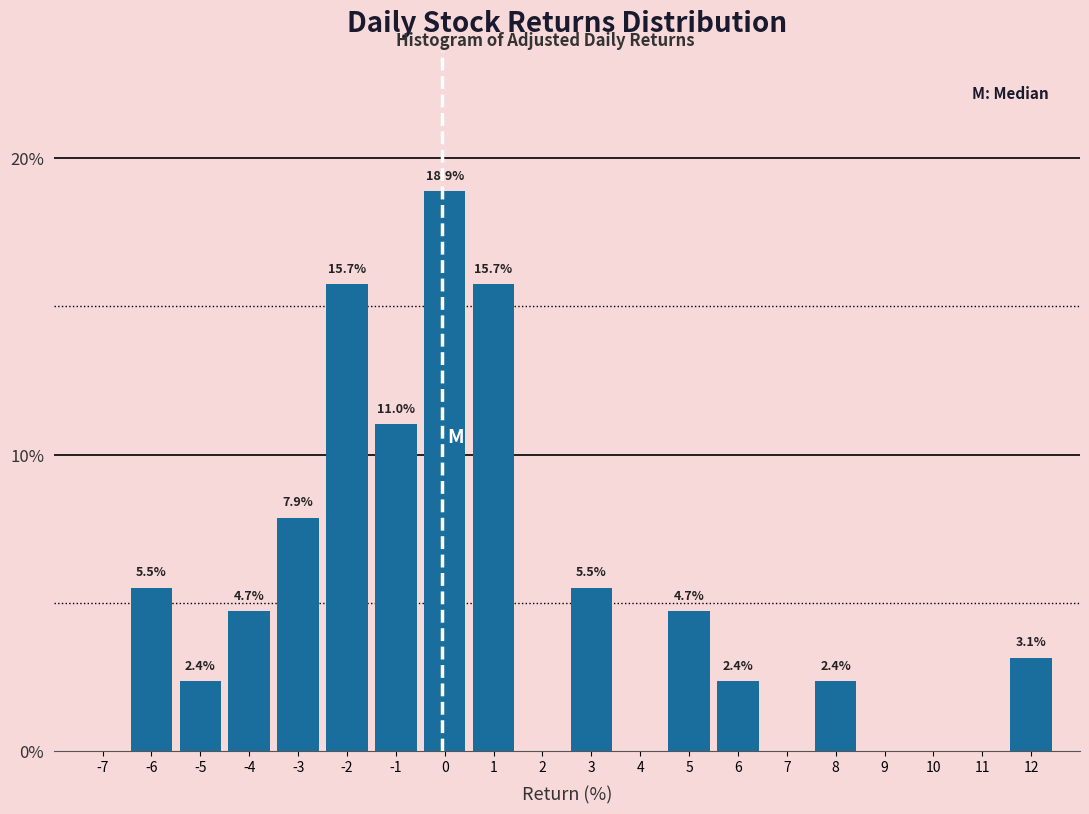

Reading left to right, transcribe all the data shown in this chart.

-7=0.0	-6=5.5	-5=2.4	-4=4.7	-3=7.9	-2=15.7	-1=11.0	0=18.9	1=15.7	2=0.0	3=5.5	4=0.0	5=4.7	6=2.4	7=0.0	8=2.4	9=0.0	10=0.0	11=0.0	12=3.1